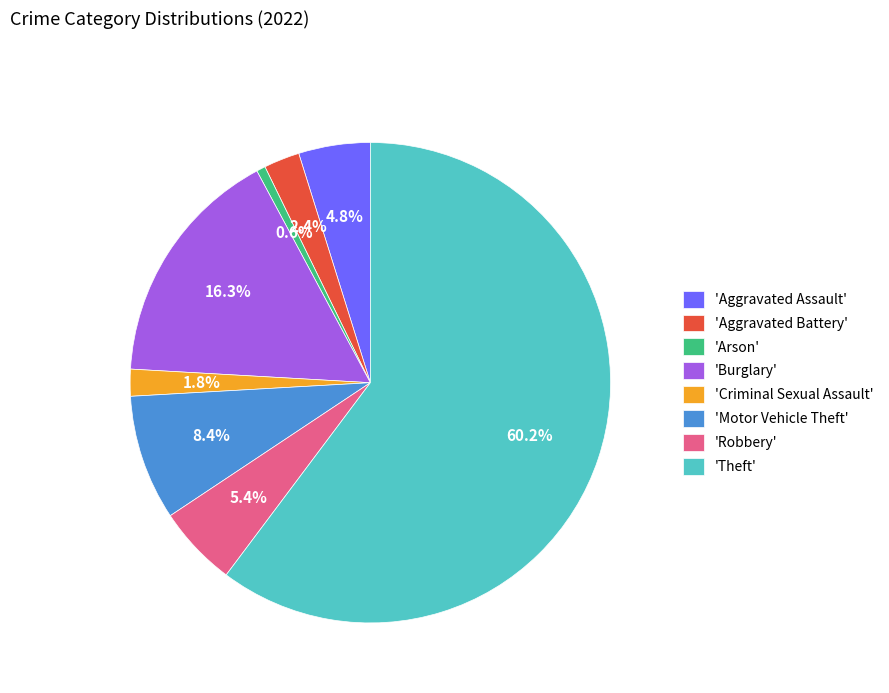

Which category has the smallest portion of the pie?

'Arson'